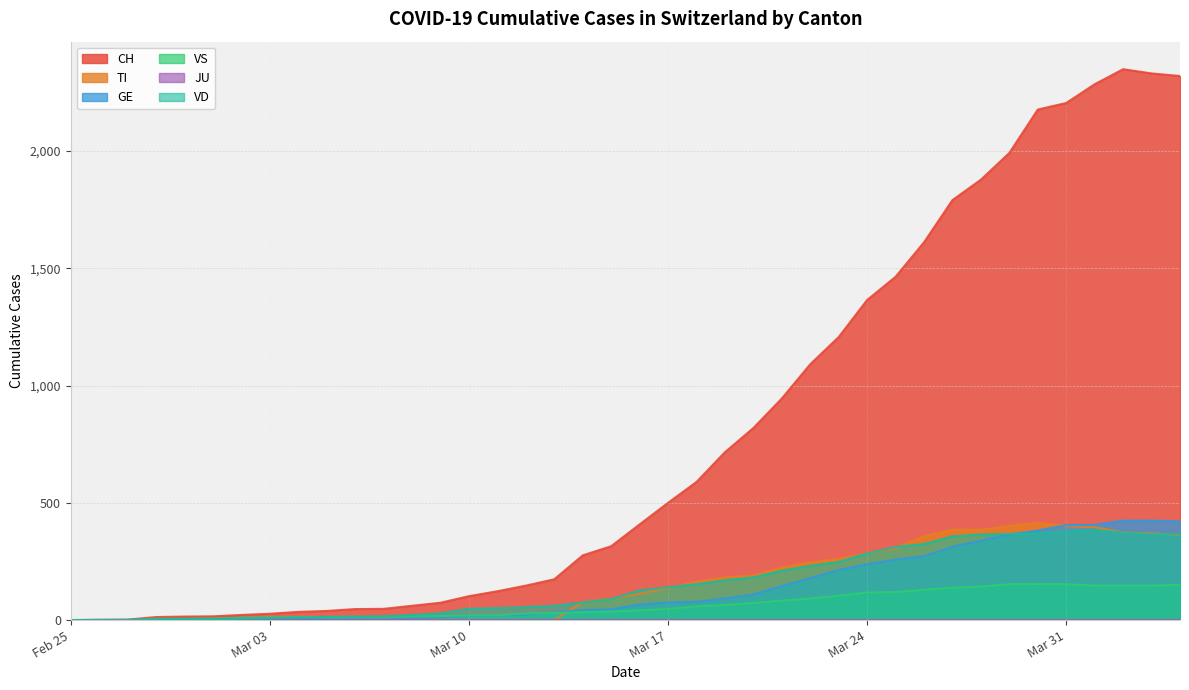

How many values in the GE series are below 66?

20